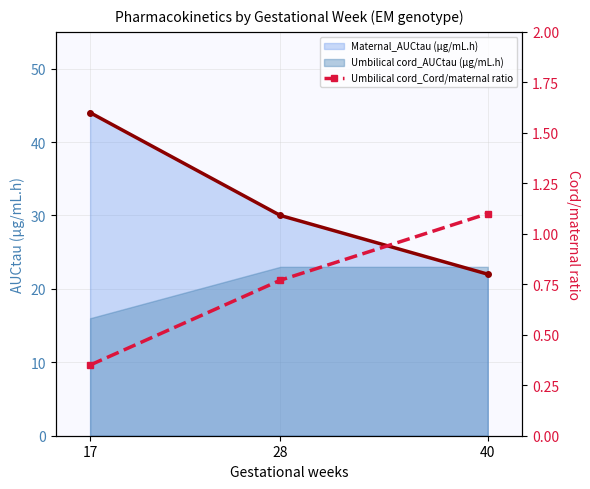

True or false: Maternal_AUCtau (μg/mL.h) has a value of 65 at 17.

False